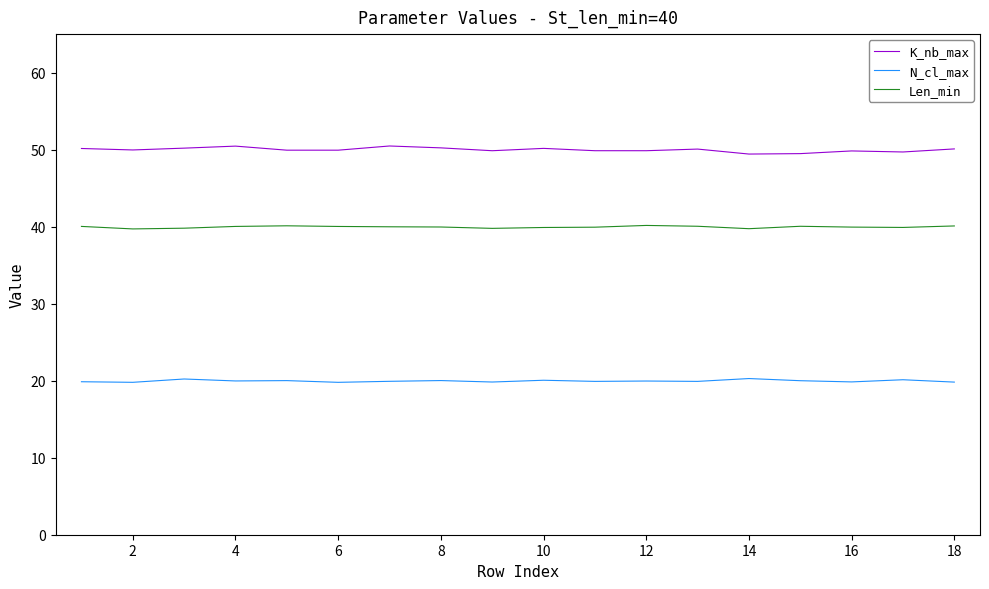

Which series has the largest total across all categories?

K_nb_max